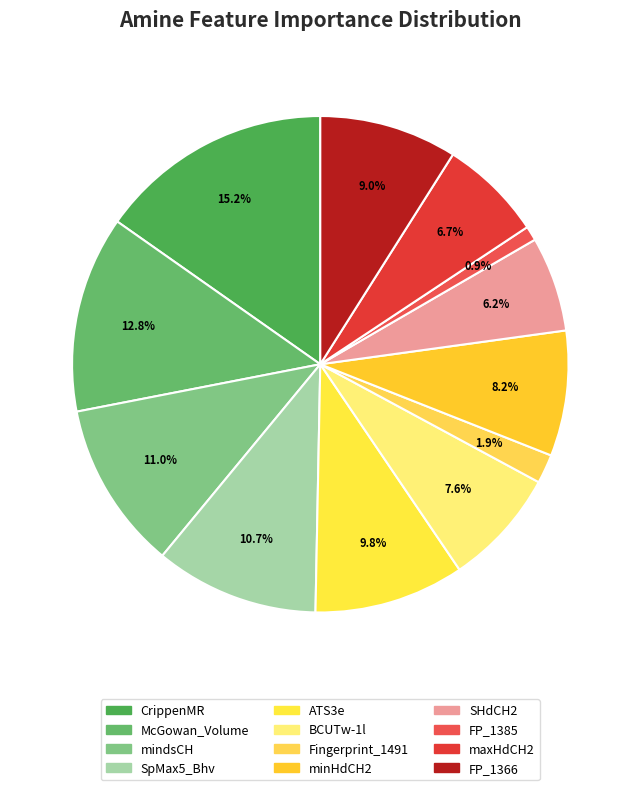

Does FP_1385 represent more than half of the total?

No